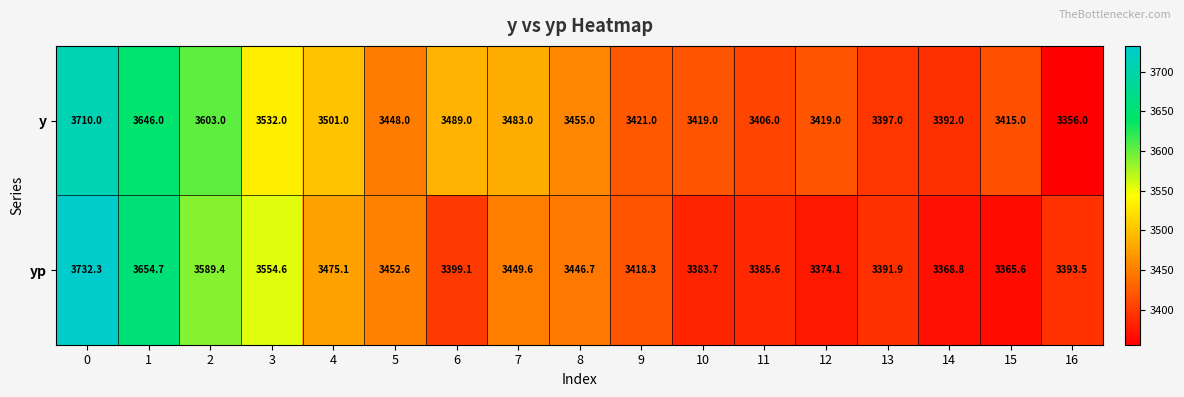

Is it true that y equals 5030.9 at 11?

False